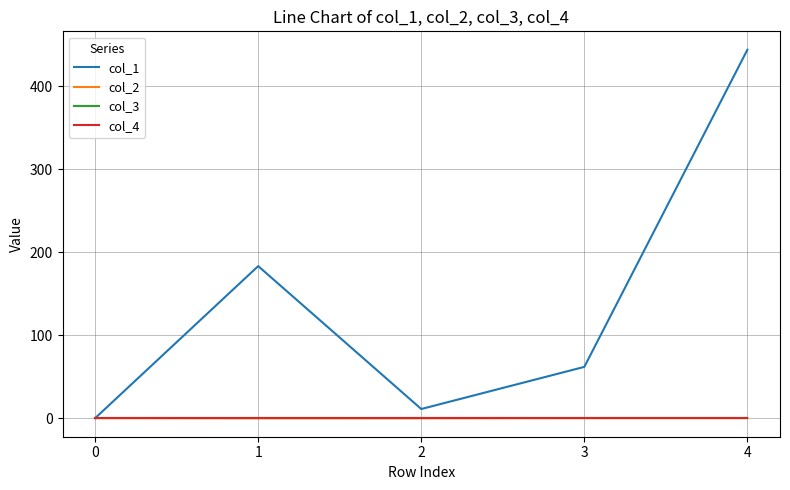

True or false: col_1 and col_2 intersect in this chart.

False